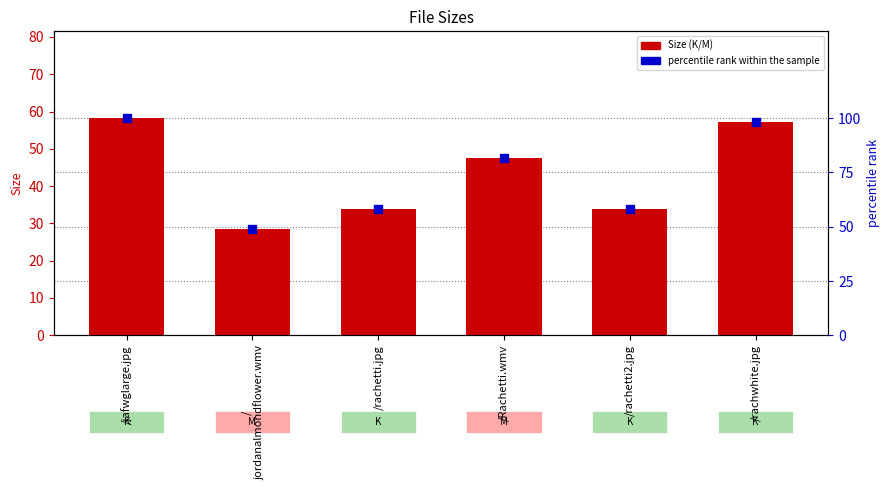

At how many categories does at least one series exceed 71?

3